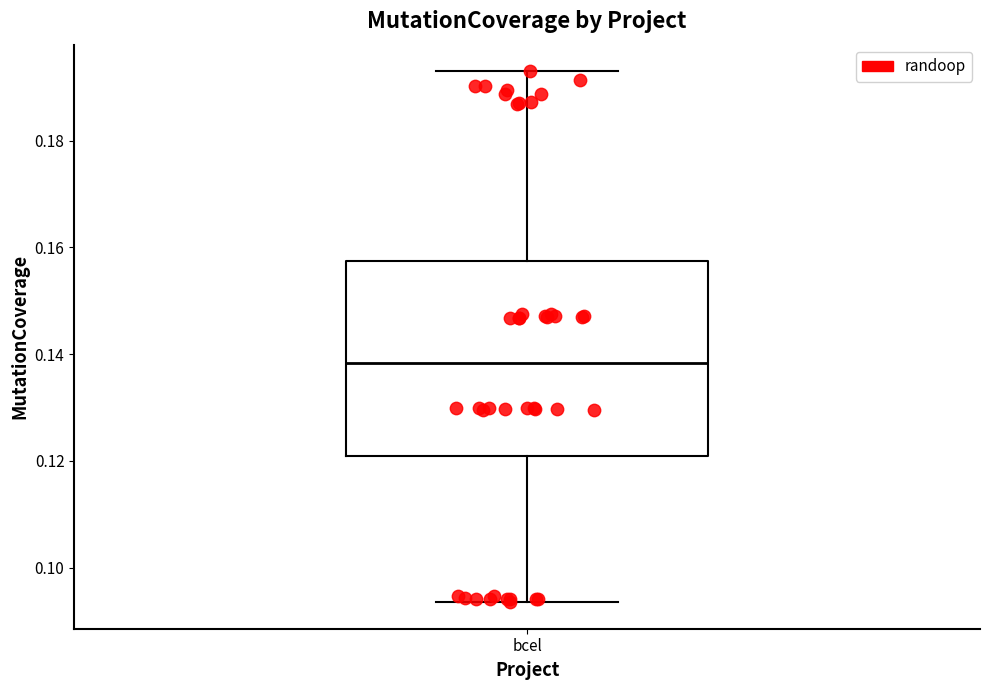

Read this box plot against the y-axis: the position of the median line, the range covered by the box, and the ends of both whiskers. The values are not printed on the chart, so give them approximately, as read against the axis.

median 0.138, box 0.120 to 0.158, whiskers 0.094 to 0.194